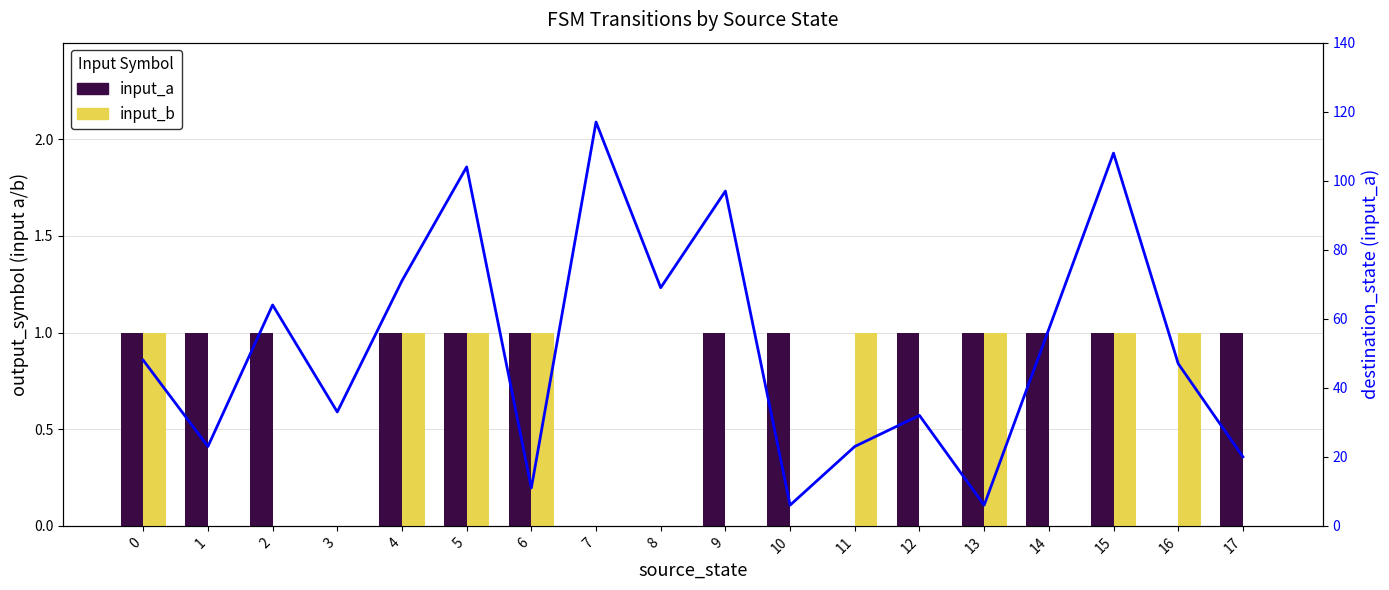

Which series has the widest spread of values?

destination_state (input_a)